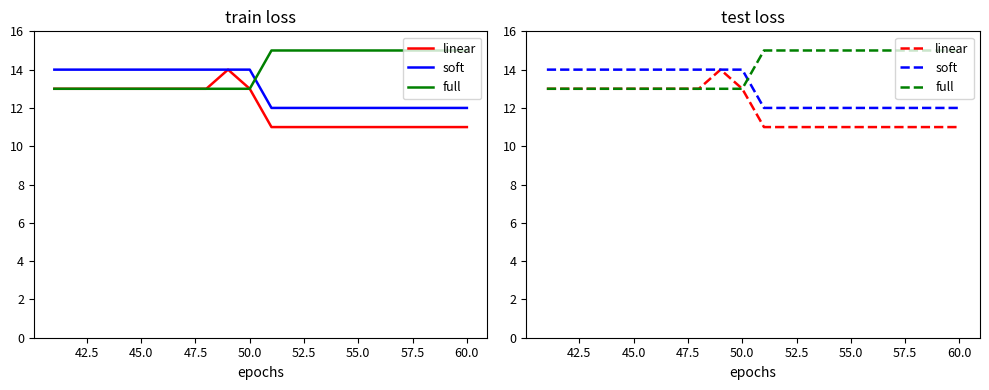

How many soft values are between 12 and 14?

20